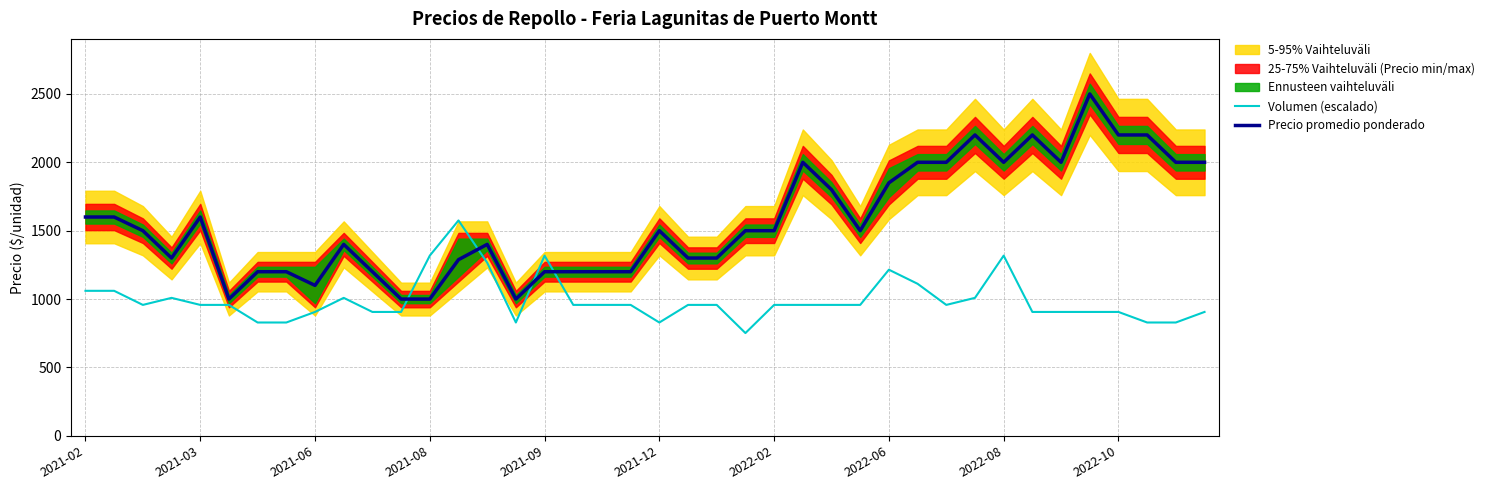

What is the value of the Volumen (escalado) point at the 7th from the left?

828.7